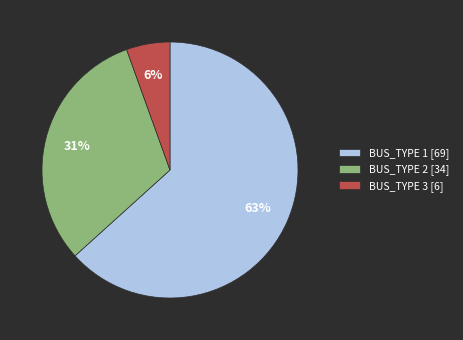

Combined, do BUS_TYPE 2 [34] and BUS_TYPE 3 [6] account for over 50%?

No